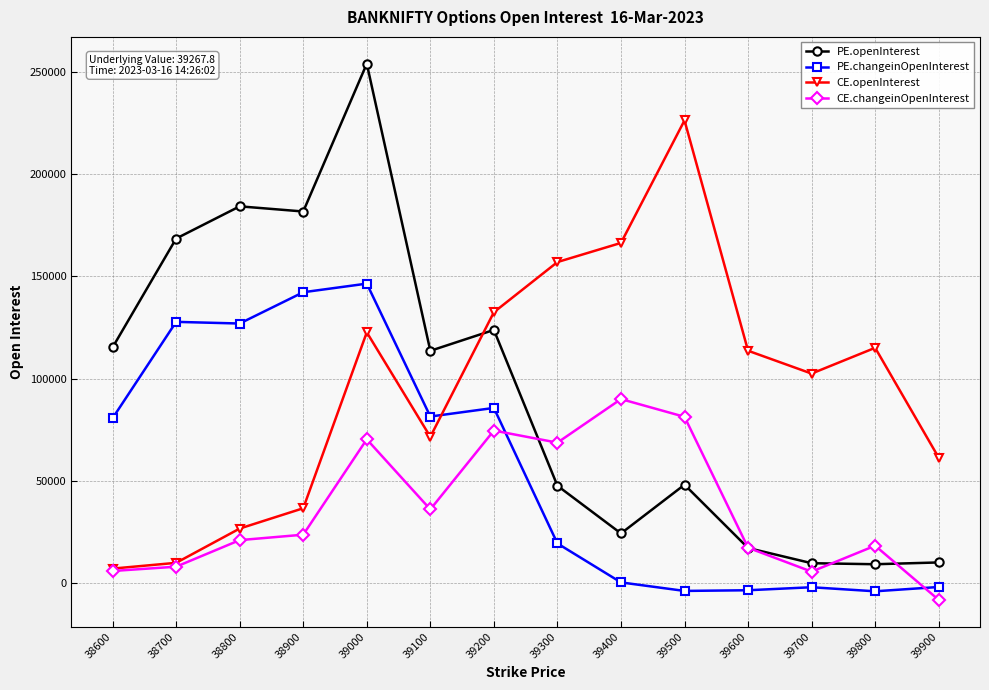

What is the difference between the highest and lowest values at 38700?

160446